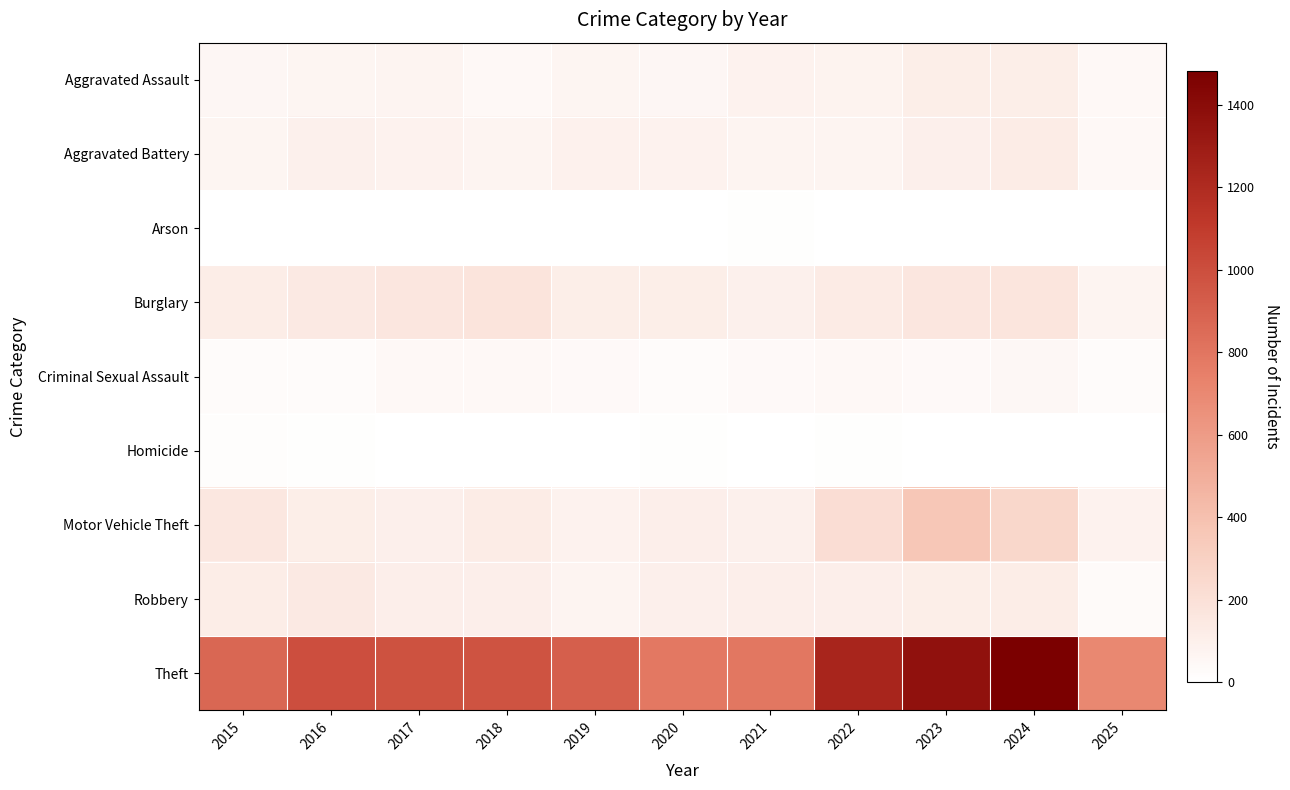

Reading left to right, what are all the values shown in this chart?

Aggravated Assault: 2015=54	2016=66	2017=72	2018=43	2019=65	2020=56	2021=86	2022=78	2023=110	2024=112	2025=44
Aggravated Battery: 2015=64	2016=93	2017=83	2018=70	2019=88	2020=82	2021=75	2022=71	2023=103	2024=127	2025=43
Arson: 2015=2	2016=2	2017=1	2018=3	2019=2	2020=4	2021=8	2022=4	2023=2	2024=2	2025=3
Burglary: 2015=121	2016=139	2017=162	2018=176	2019=110	2020=110	2021=95	2022=132	2023=161	2024=169	2025=73
Criminal Sexual Assault: 2015=28	2016=28	2017=44	2018=43	2019=36	2020=27	2021=36	2022=43	2023=38	2024=49	2025=24
Homicide: 2015=13	2016=8	2017=5	2018=2	2019=0	2020=6	2021=2	2022=10	2023=3	2024=2	2025=0
Motor Vehicle Theft: 2015=152	2016=110	2017=104	2018=127	2019=84	2020=109	2021=96	2022=219	2023=363	2024=259	2025=82
Robbery: 2015=117	2016=144	2017=105	2018=107	2019=75	2020=102	2021=105	2022=108	2023=113	2024=120	2025=34
Theft: 2015=874	2016=999	2017=979	2018=977	2019=914	2020=782	2021=791	2022=1235	2023=1363	2024=1482	2025=701